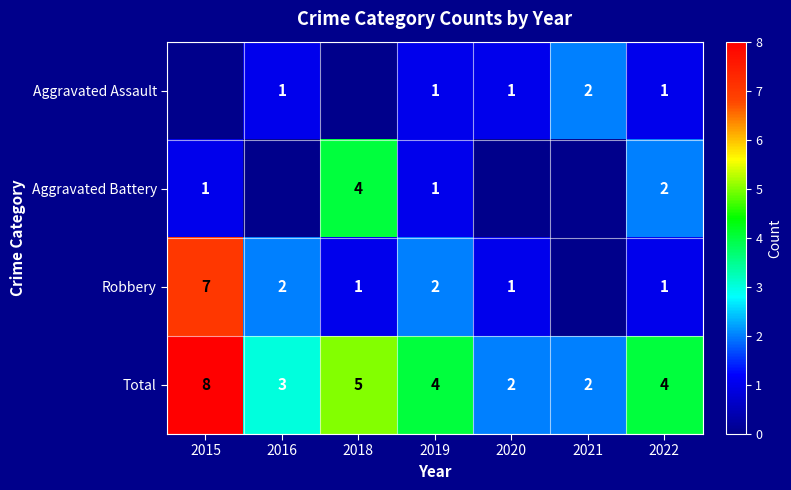

How many Total values are between 2 and 5?

6